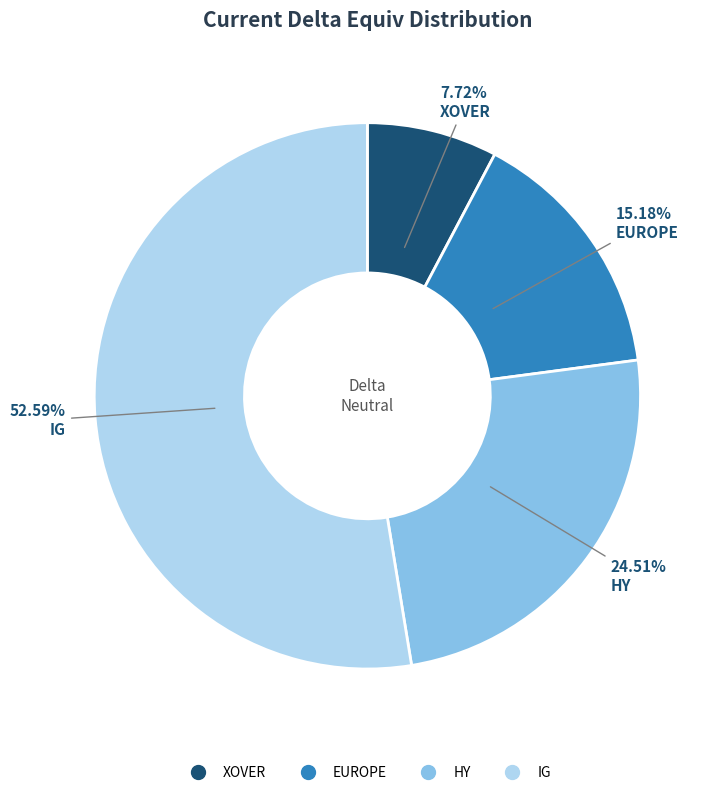

True or false: HY accounts for 25% of the total.

True